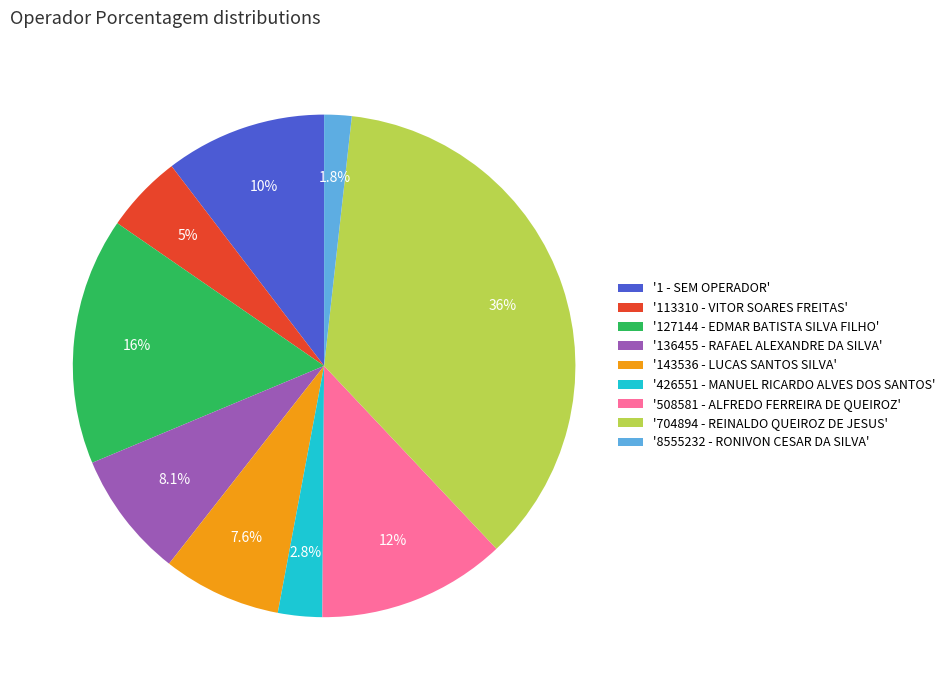

Which has a higher value, '113310 - VITOR SOARES FREITAS' or '426551 - MANUEL RICARDO ALVES DOS SANTOS'?

'113310 - VITOR SOARES FREITAS'